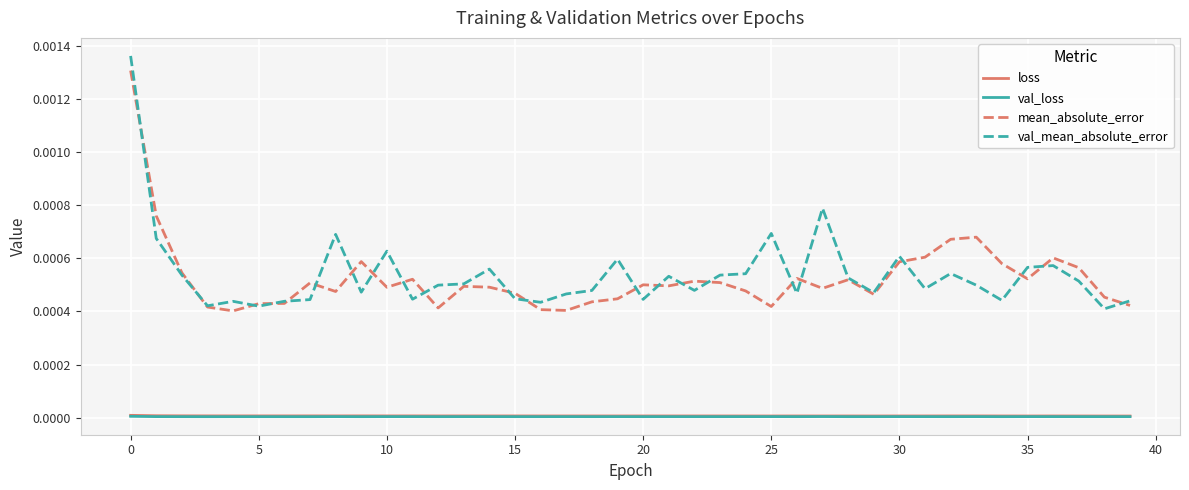

The loss series shows 0.0 at 30. True or false?

True